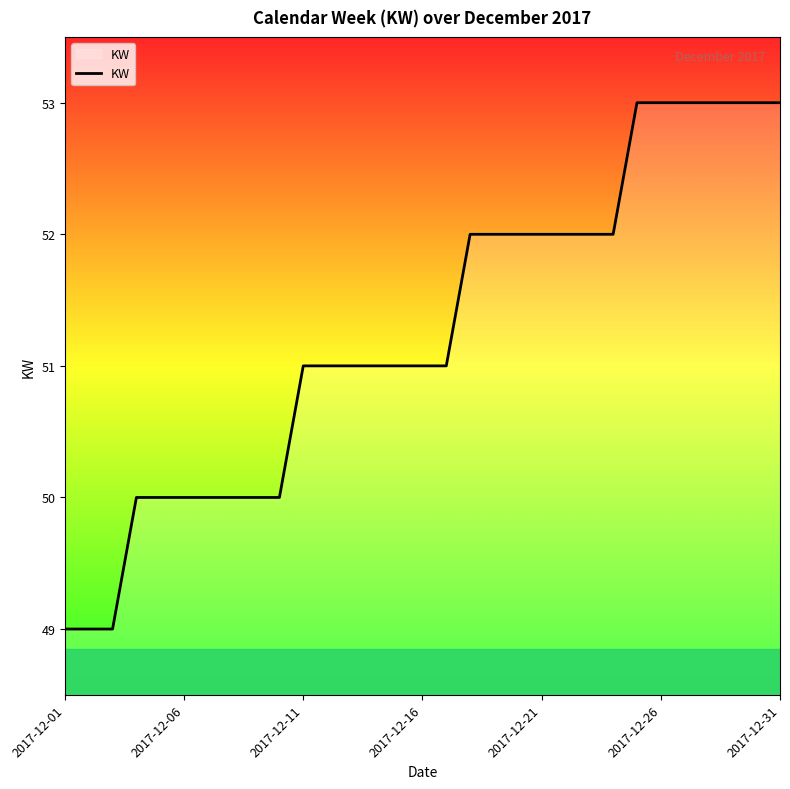

What is the maximum value shown in the chart?

53